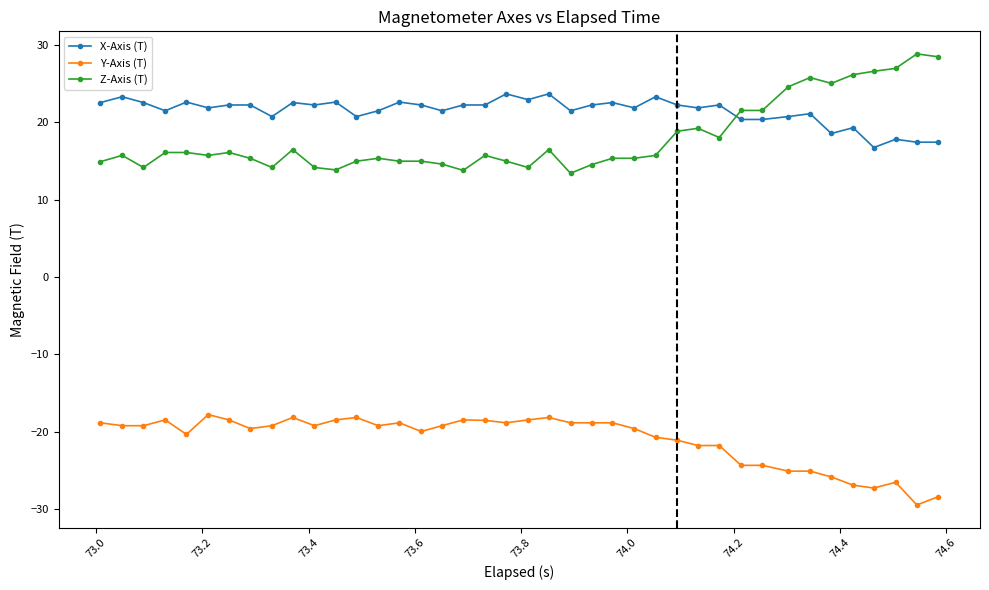

How many lines are shown in the chart?

3